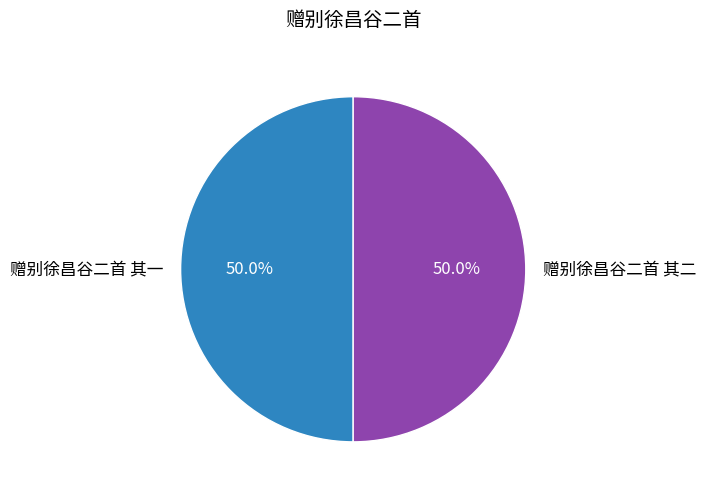

What percentage is NOT represented by 赠别徐昌谷二首 其二?

50.0%